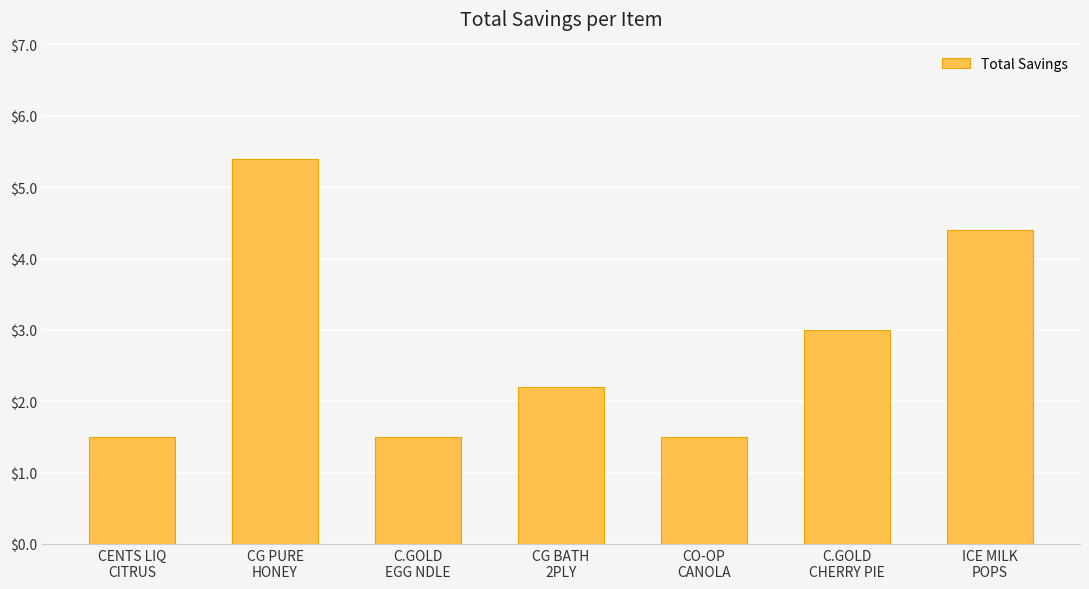

Count the number of values greater than 2.

4